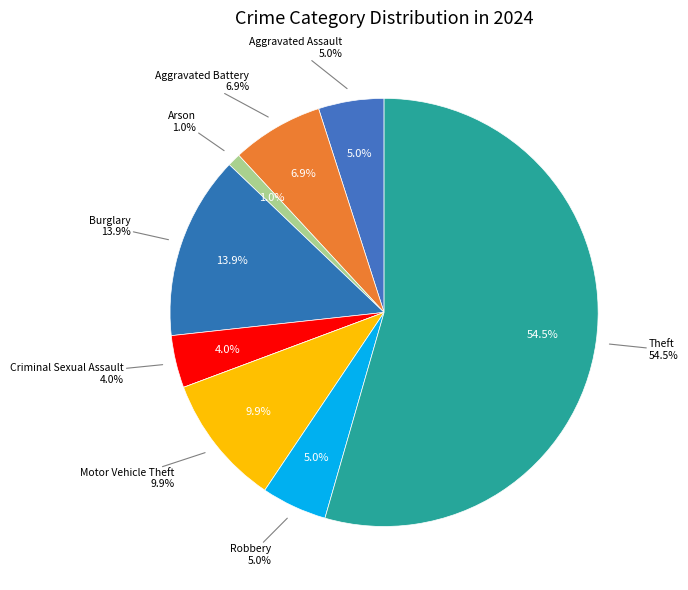

To the nearest percent, what portion does Robbery represent?

5%